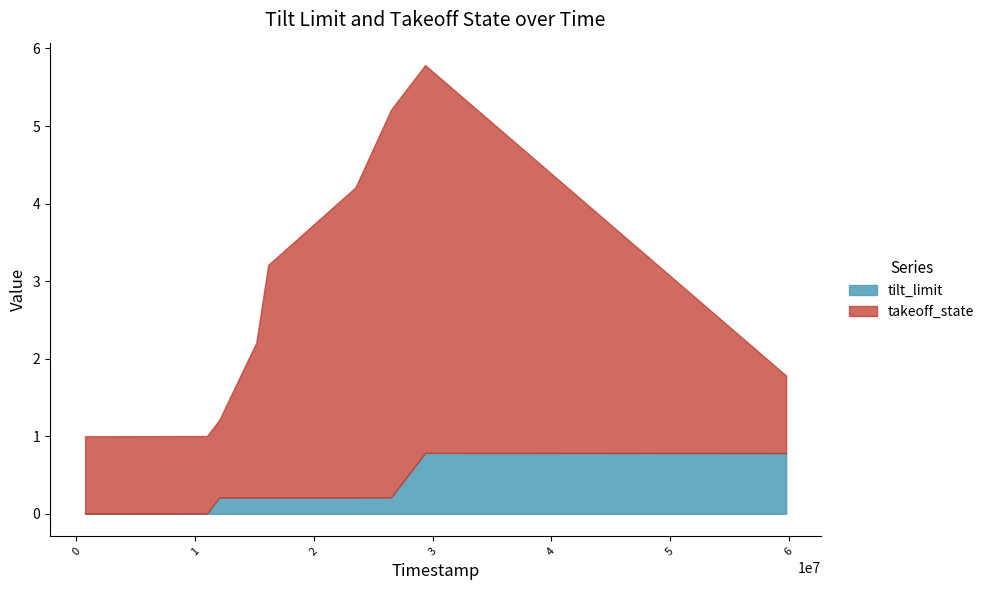

In tilt_limit, how many points are higher than both neighbors (excluding endpoints)?

1